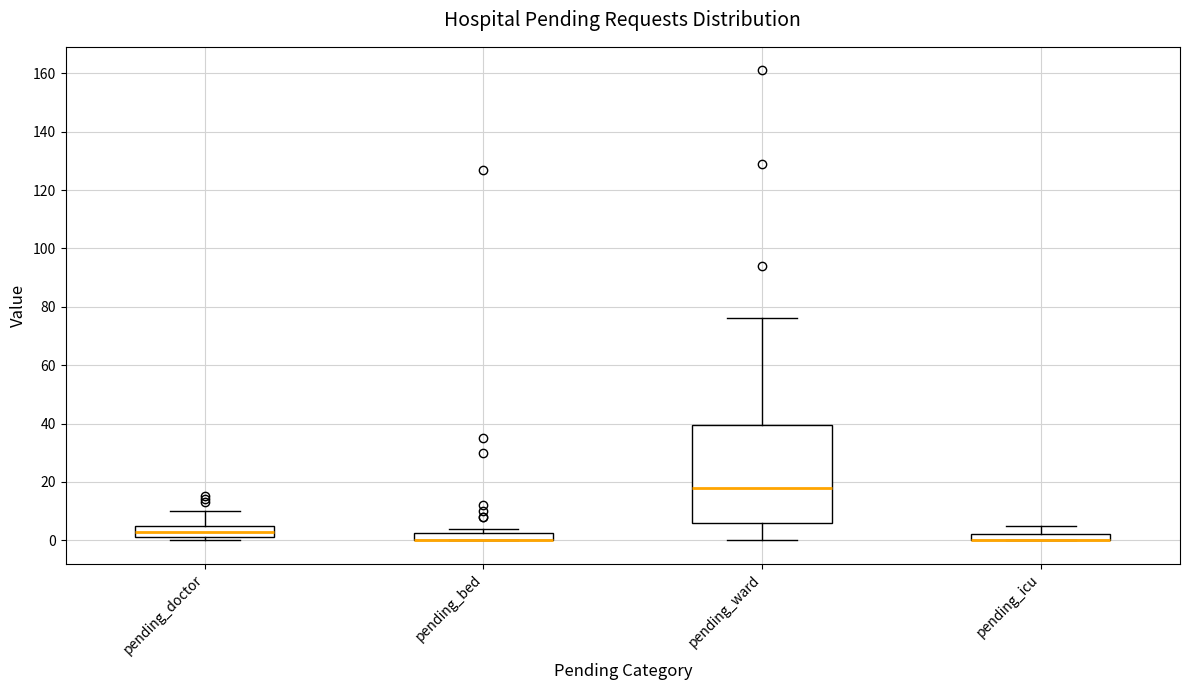

Where is the upper edge of the box for pending_bed on the y-axis? The values are not printed on the chart, so give them approximately, as read against the axis.

2